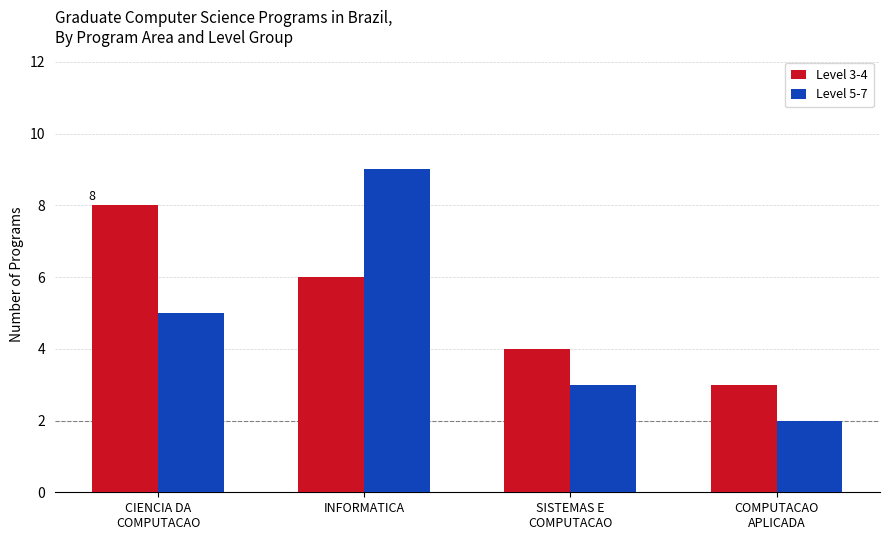

What is the total value across all series at INFORMATICA?

15